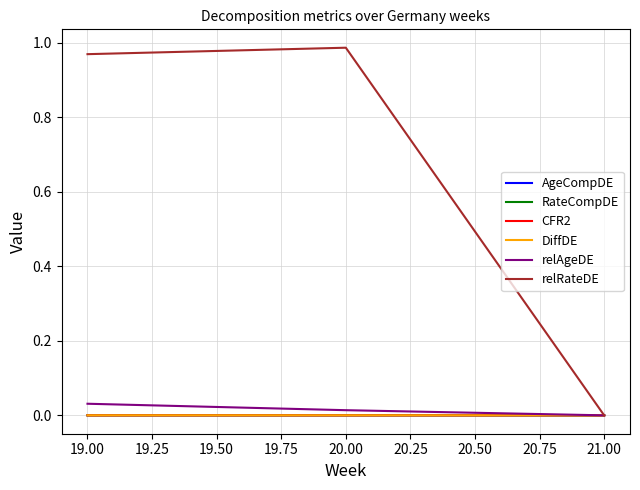

Which series has the widest spread of values?

relRateDE